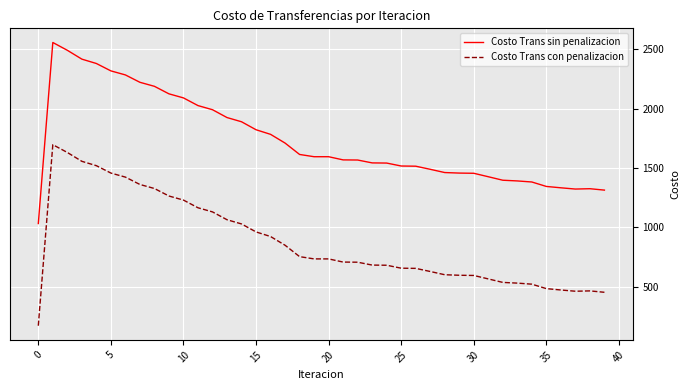

Does the chart display data point markers on the line(s)?

No